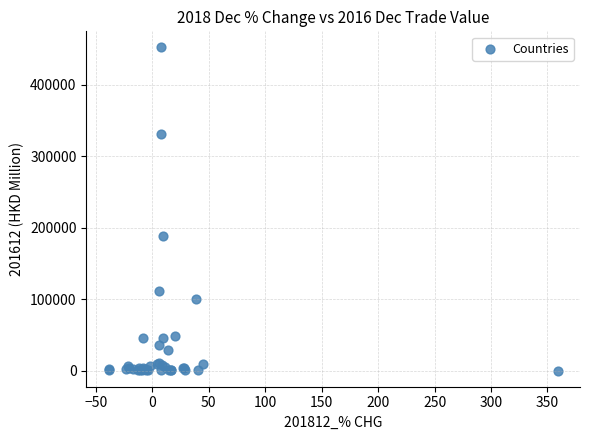

What Y value in the scatter plot is closest to 225995?

187709.7